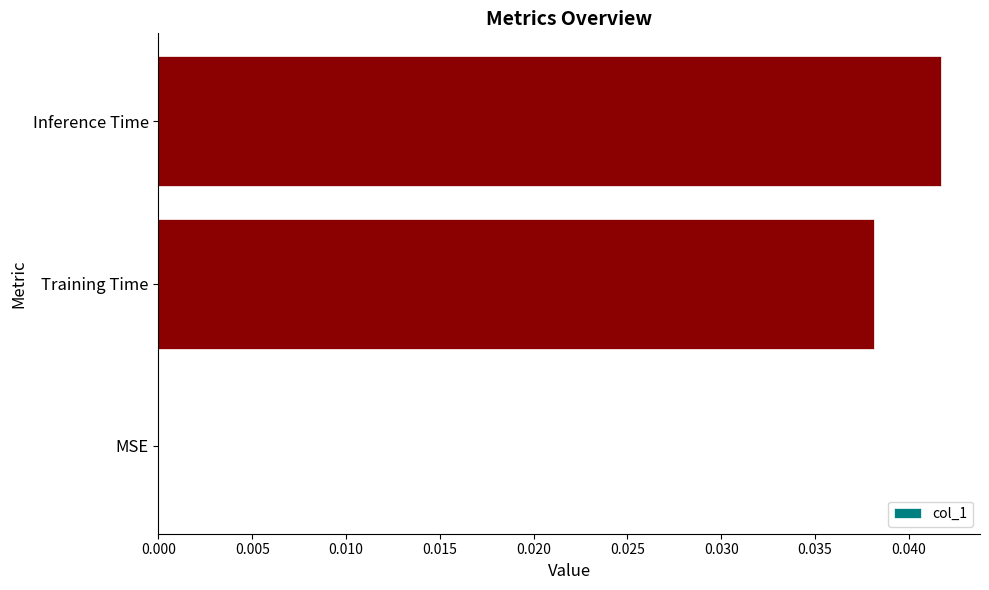

Which has a higher value, Training Time or Inference Time?

Inference Time